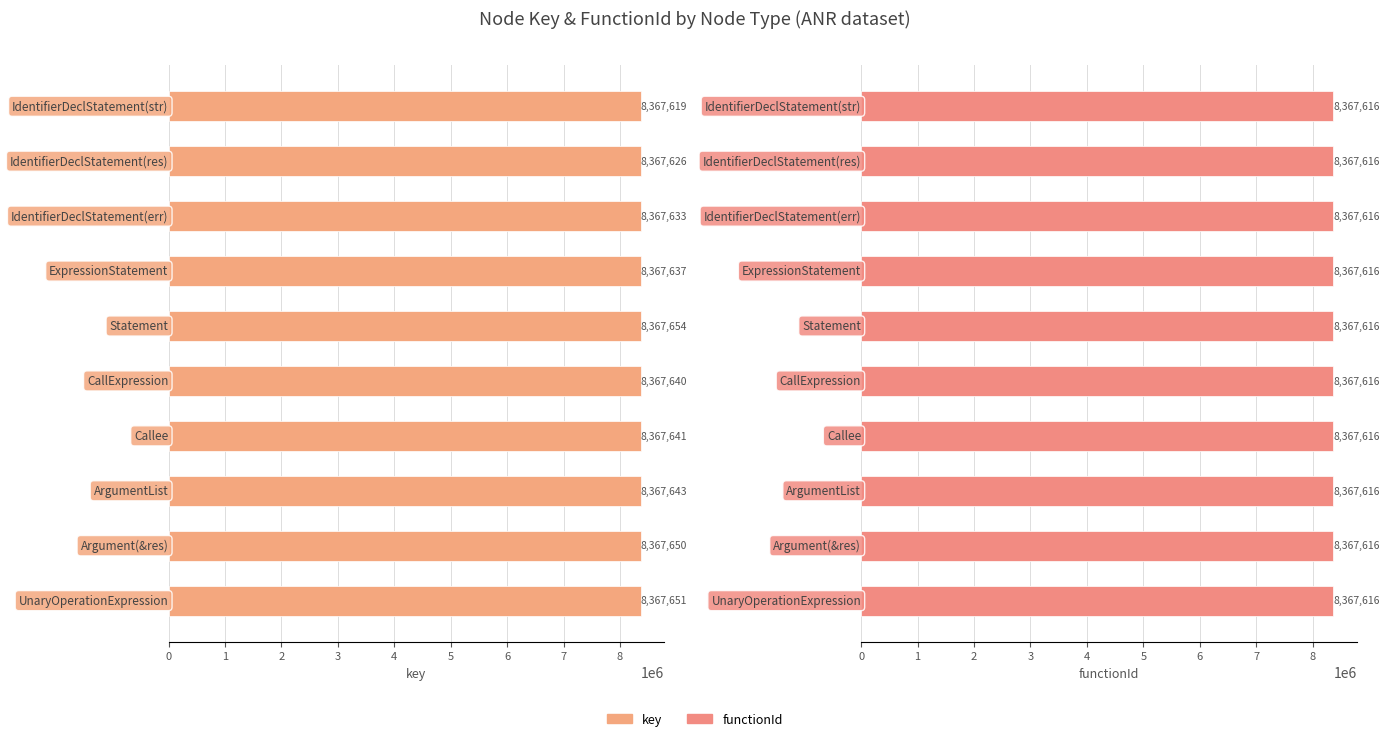

How many bars are there in total?

20